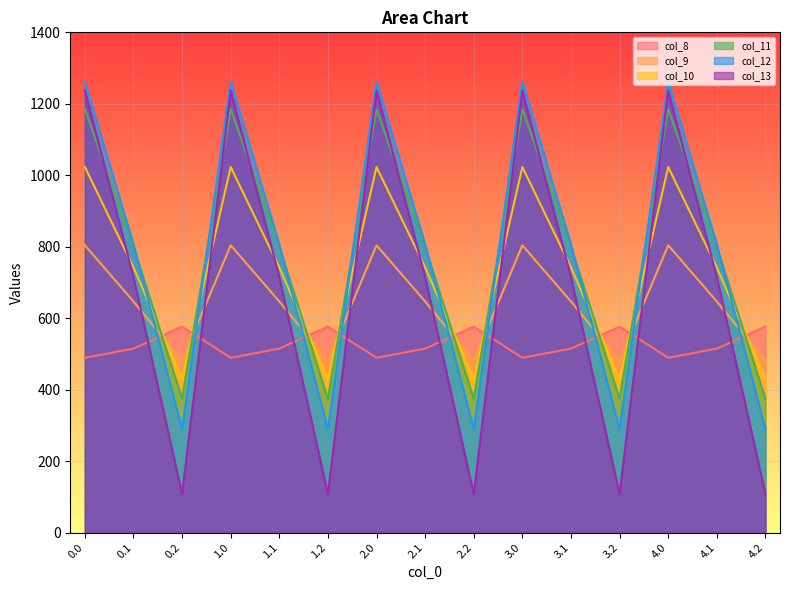

Reading right to left, what are all the values shown in this chart?

col_8: 576.6	514.8	489.3	576.6	514.8	489.3	576.6	514.8	489.3	576.6	514.8	489.3	576.6	514.8	489.3
col_9: 480.7	646.9	804.0	480.7	646.9	804.0	480.7	646.9	804.0	480.7	646.9	804.0	480.7	646.9	804.0
col_10: 430.5	742.1	1023.2	430.5	742.1	1023.2	430.5	742.1	1023.2	430.5	742.1	1023.2	430.5	742.1	1023.2
col_11: 374.4	800.2	1185.2	374.4	800.2	1185.2	374.4	800.2	1185.2	374.4	800.2	1185.2	374.4	800.2	1185.2
col_12: 289.5	806.9	1261.6	289.5	806.9	1261.6	289.5	806.9	1261.6	289.5	806.9	1261.6	289.5	806.9	1261.6
col_13: 107.8	715.3	1237.4	107.8	715.3	1237.4	107.8	715.3	1237.4	107.8	715.3	1237.4	107.8	715.3	1237.4